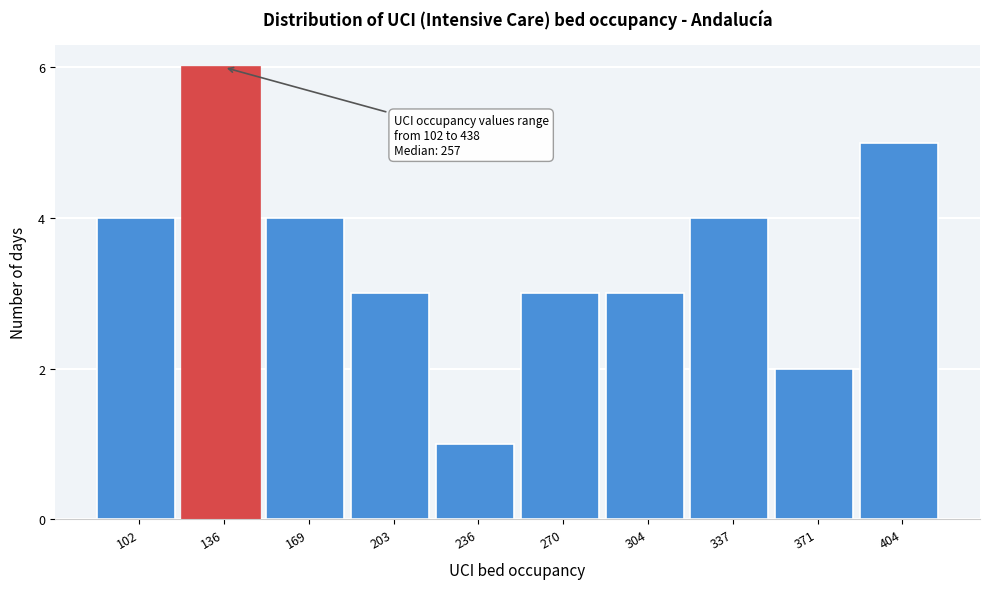

Reading left to right, list all the values displayed in this chart.

4	6	4	3	1	3	3	4	2	5